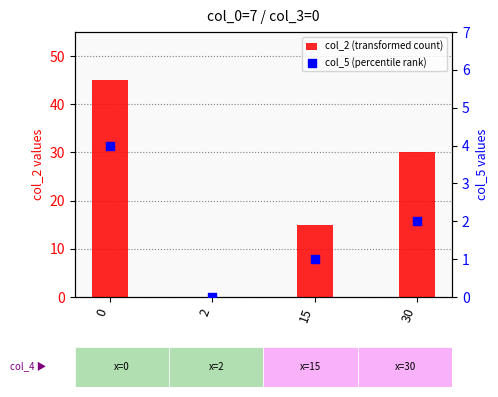

Which series has the largest Y range (max minus min)?

col_2 (transformed count)